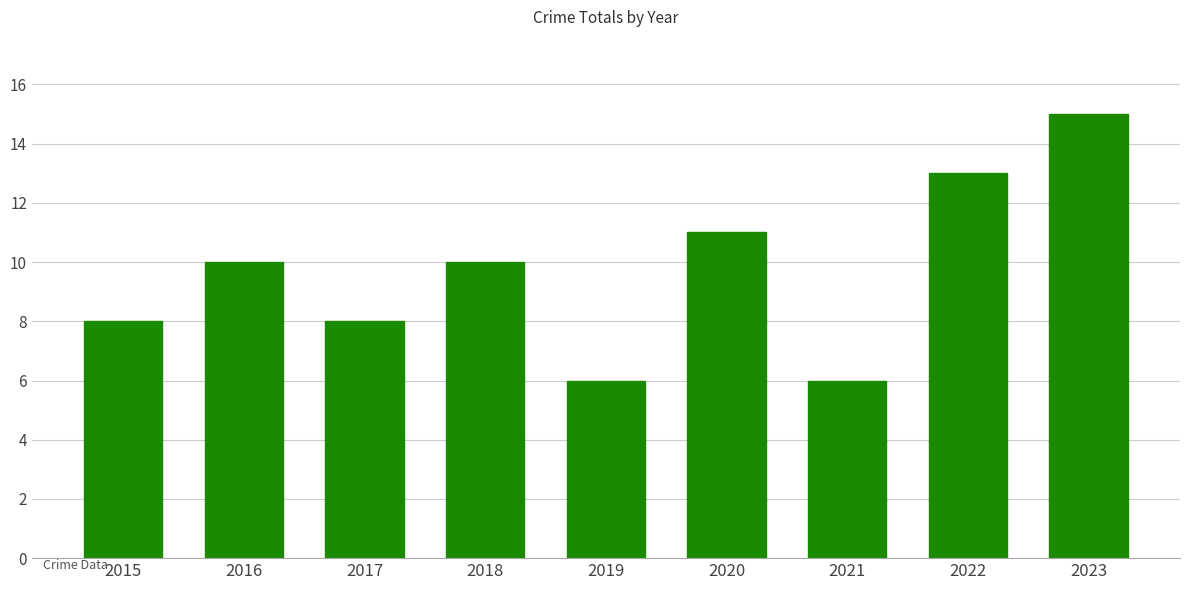

Reading right to left, what are all the values shown in this chart?

2023=15	2022=13	2021=6	2020=11	2019=6	2018=10	2017=8	2016=10	2015=8